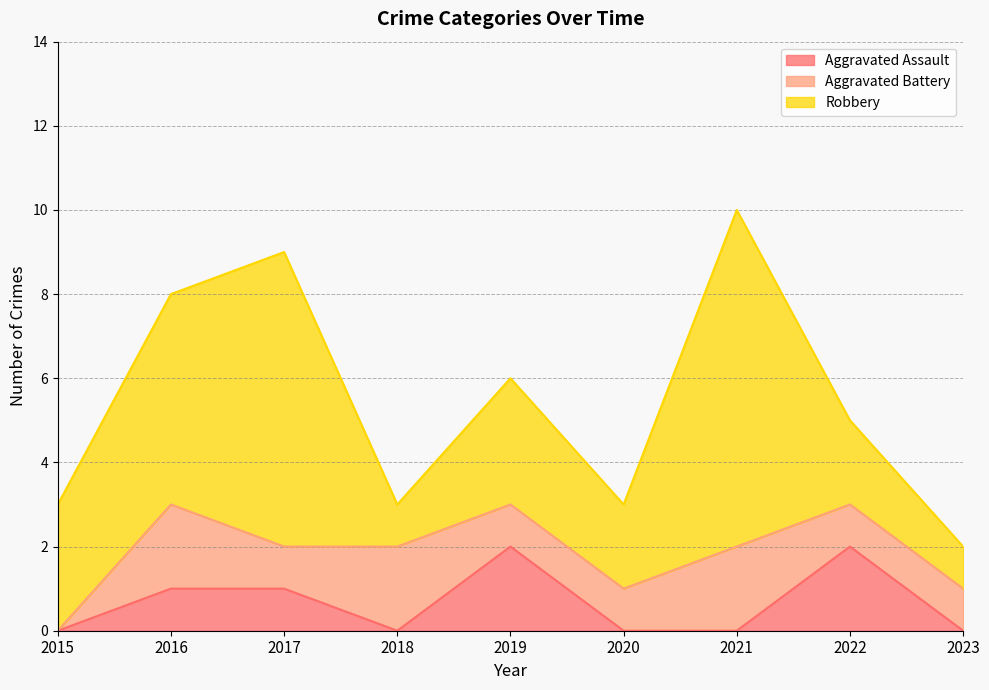

How many interior local peaks does the Aggravated Assault series have?

2